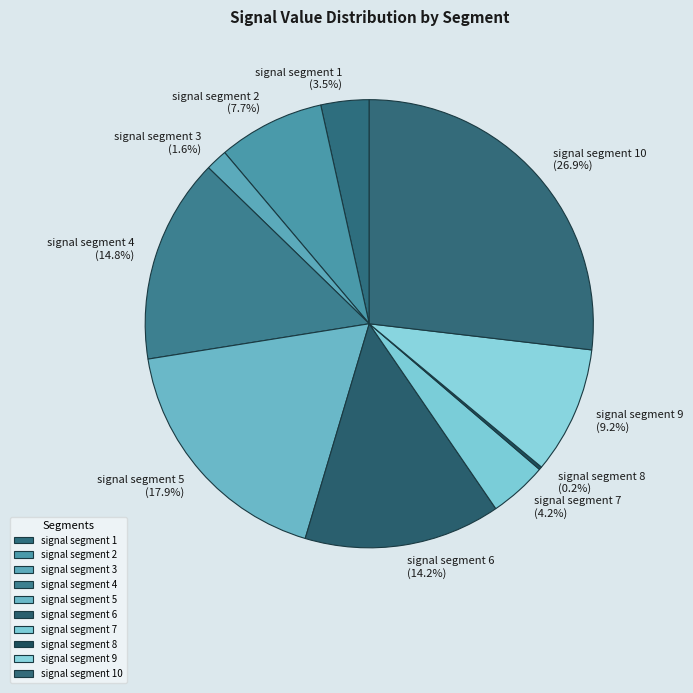

Which category has the biggest portion of the pie?

signal segment 10